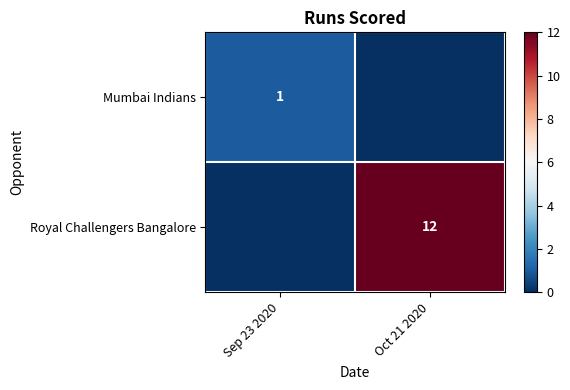

The value of Royal Challengers Bangalore at Oct 21 2020 is 12. True or false?

True